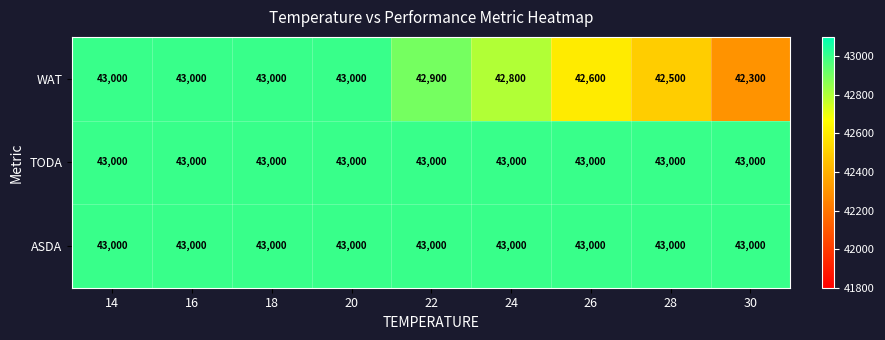

At how many categories does at least one series exceed 42959?

9